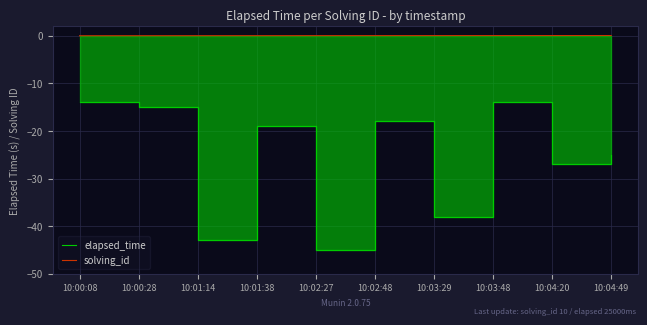

At which category does elapsed_time reach its first local valley?

10:01:14